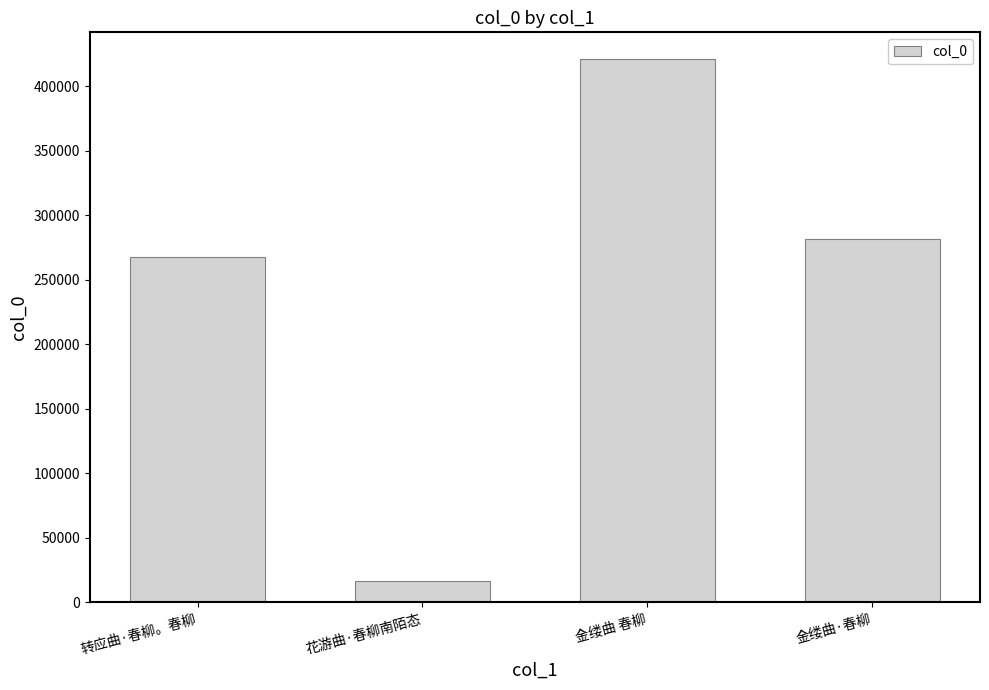

How many bars are there in total?

4